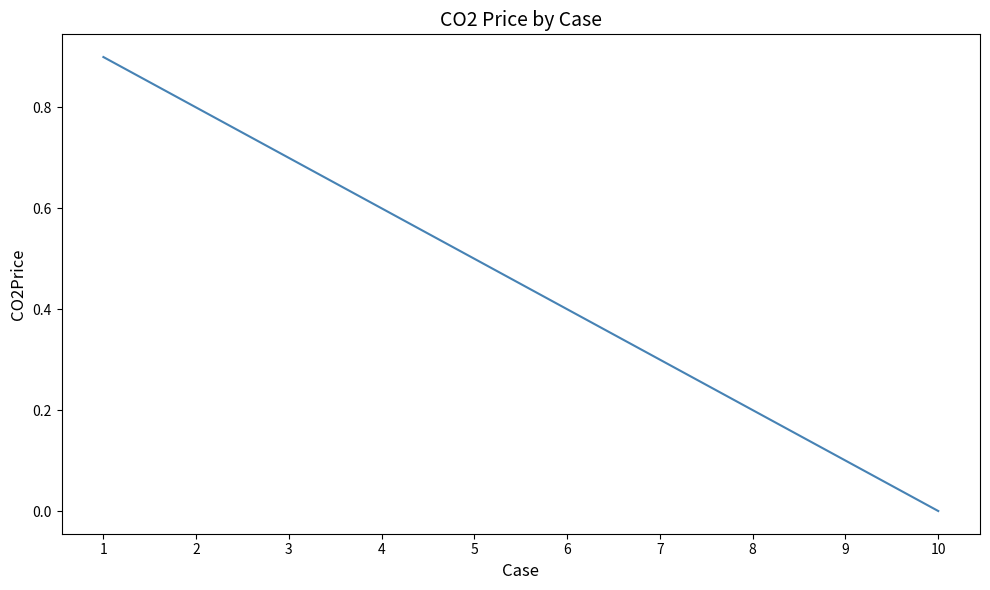

Does the chart display data point markers on the line(s)?

No